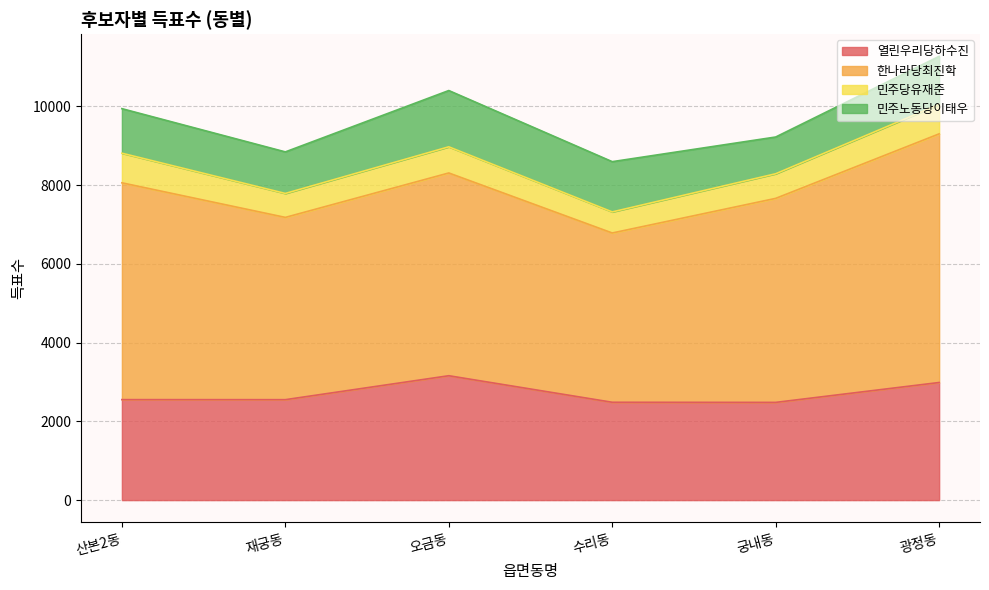

At how many categories does at least one series exceed 3253?

6